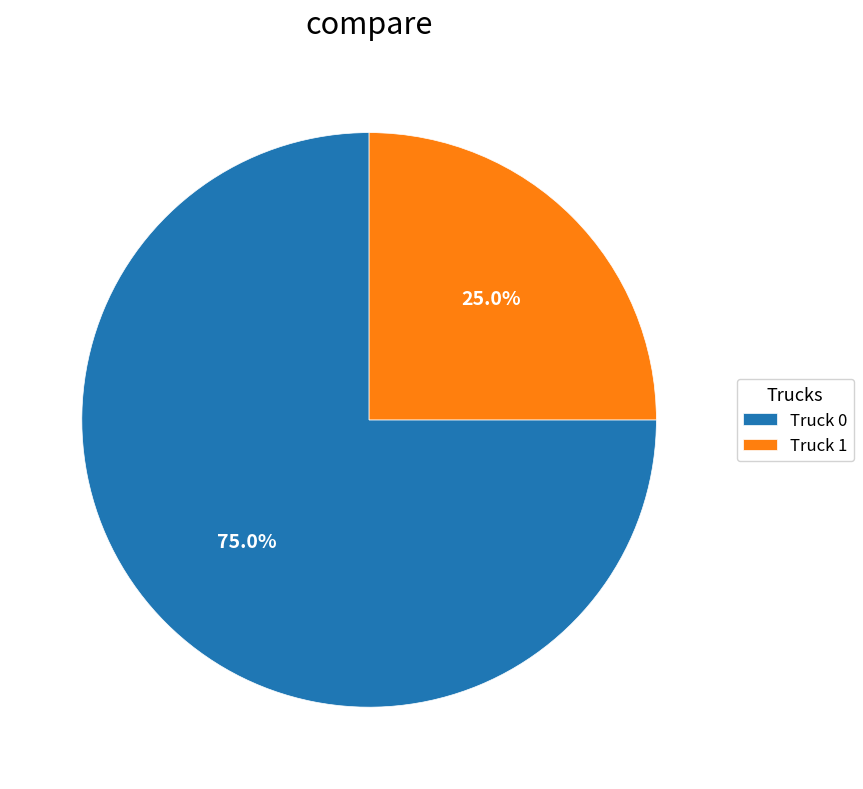

Between Truck 0 and Truck 1, which is larger?

Truck 0